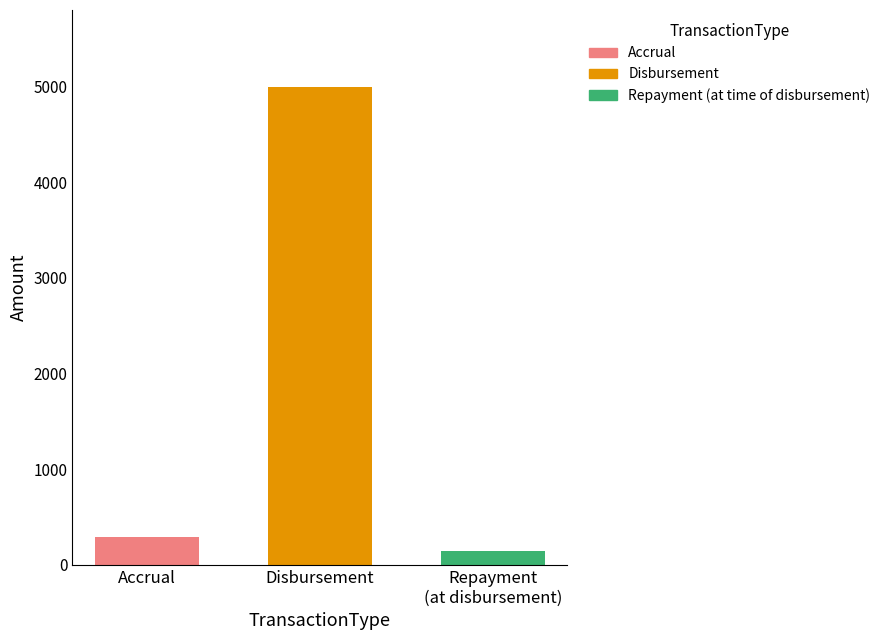

Which series has the widest spread of values?

Accrual